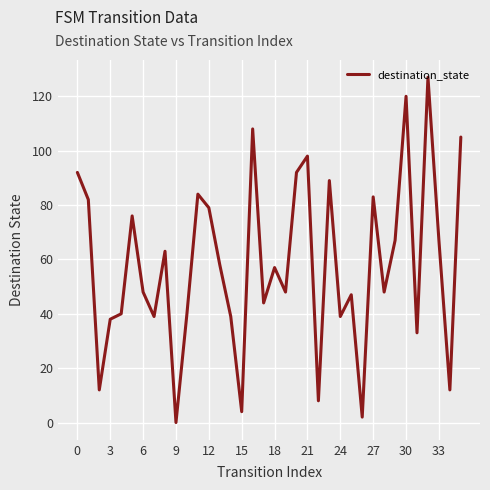

What is the difference between the maximum and minimum values?

127